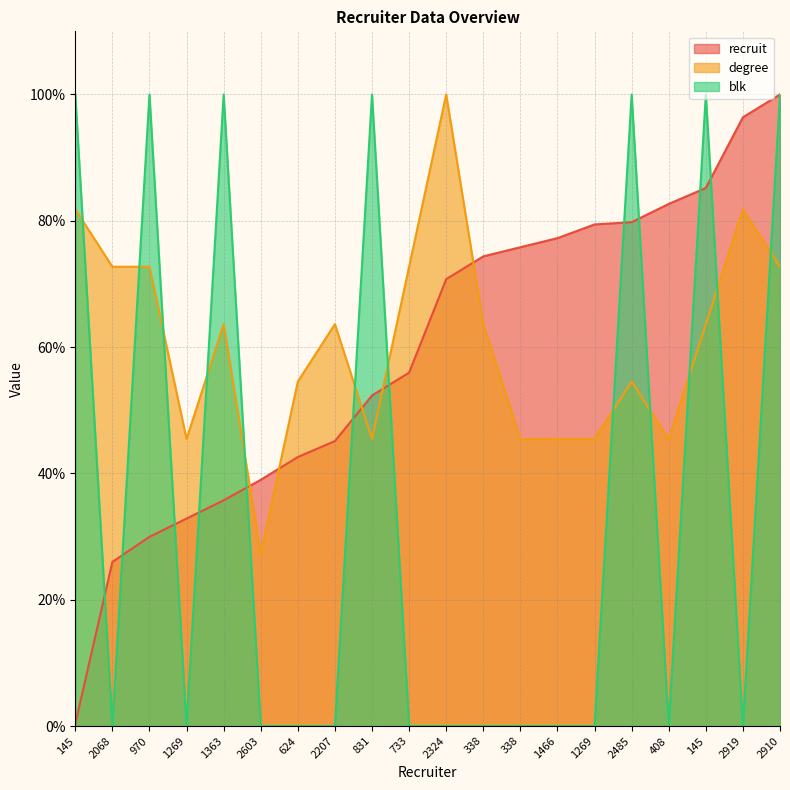

Rank the series at 145 from lowest to highest value.

recruit, degree, blk